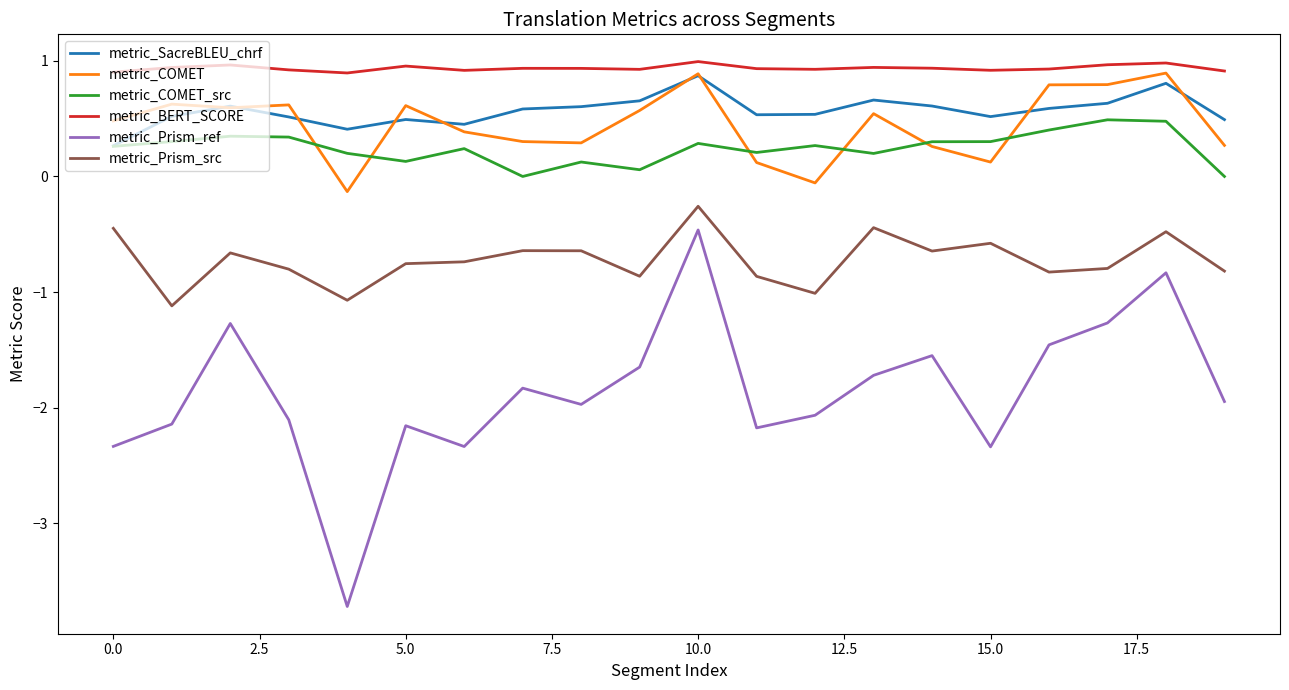

What is the lowest value of the metric_SacreBLEU_chrf series?

0.3